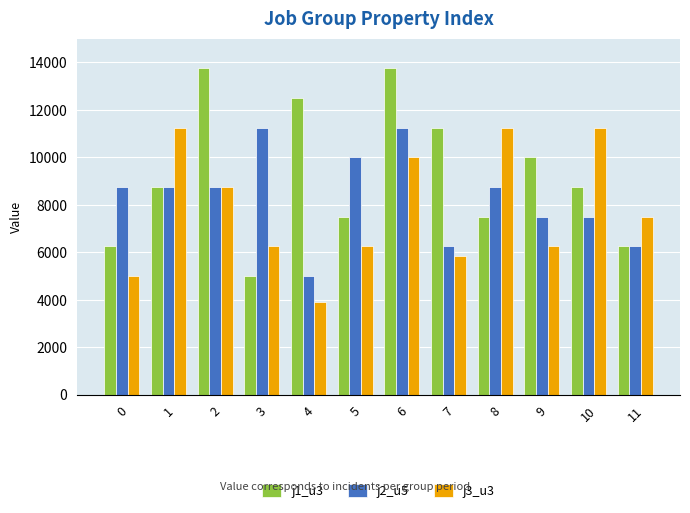

How many bars are there in each group?

3